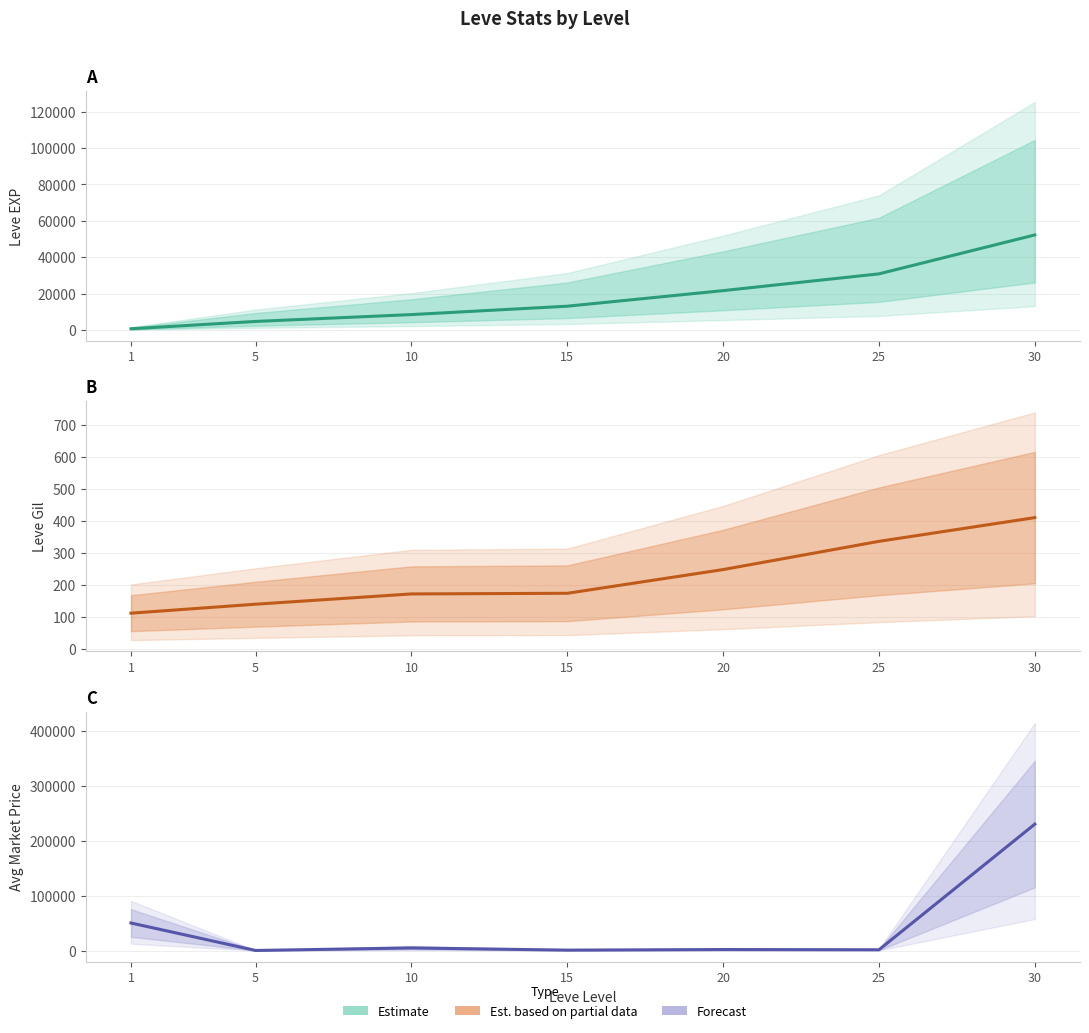

At 30, list the series in order from largest to smallest.

Avg Price (Forecast), Leve EXP (Estimate), Leve Gil (Est. partial data)